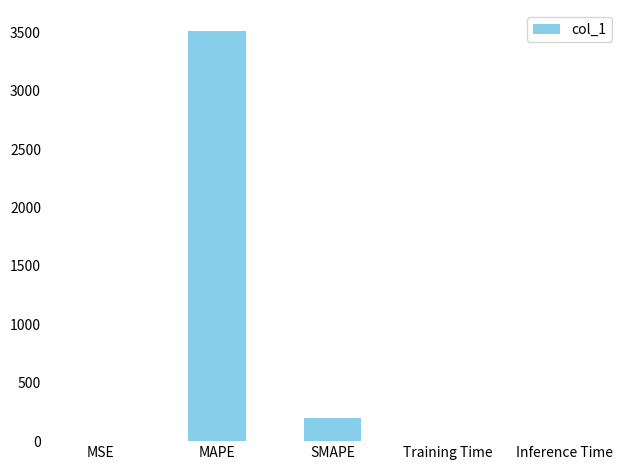

Which category has the highest value across all series?

MAPE